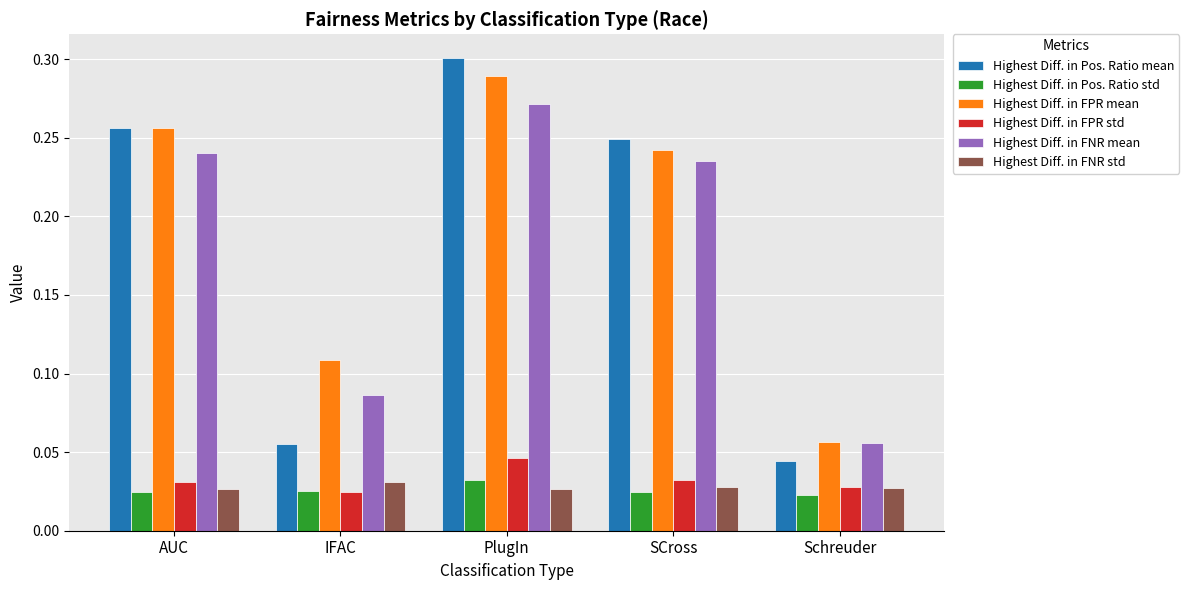

Which series has the largest range (max minus min)?

Highest Diff. in Pos. Ratio mean